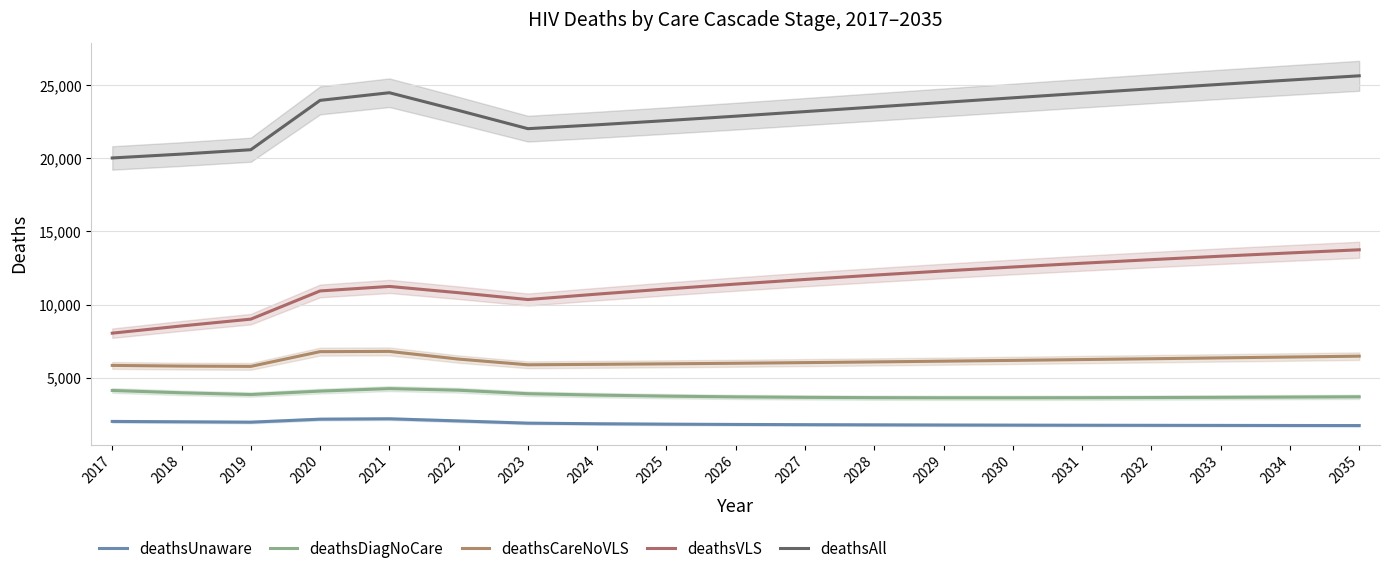

Reading right to left, transcribe all the data shown in this chart.

deathsUnaware: 1729	1733	1739	1745	1751	1759	1767	1778	1790	1805	1825	1853	1894	2046	2192	2165	1961	1987	2011
deathsDiagNoCare: 3694	3674	3657	3643	3632	3626	3627	3636	3656	3689	3739	3810	3906	4144	4254	4083	3849	3968	4127
deathsCareNoVLS: 6473	6414	6356	6297	6240	6184	6131	6080	6032	5988	5949	5914	5884	6273	6799	6782	5774	5795	5841
deathsVLS: 13747	13532	13308	13073	12827	12569	12299	12015	11717	11401	11068	10716	10344	10811	11241	10933	9004	8540	8046
deathsAll: 25643	25353	25060	24758	24450	24138	23824	23509	23195	22883	22581	22293	22028	23274	24486	23963	20588	20290	20025